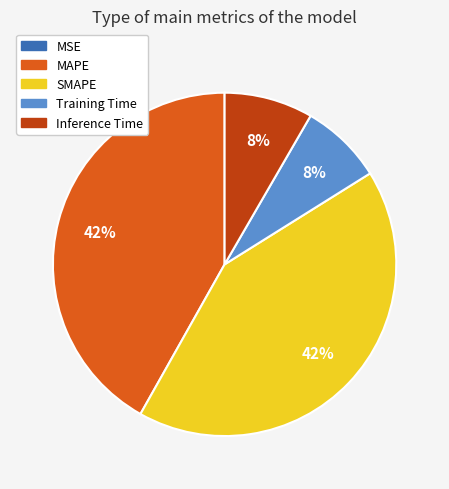

To the nearest percent, what is the average slice percentage?

20%